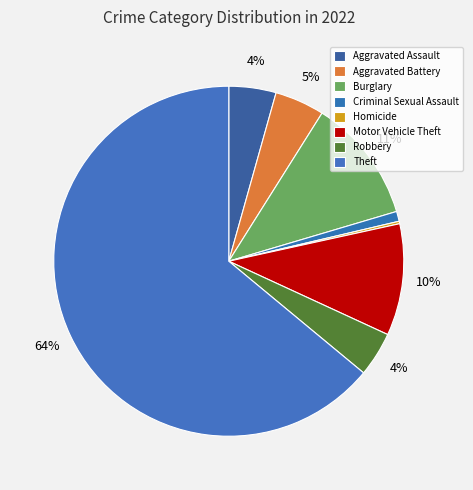

True or false: Burglary accounts for 24% of the total.

False